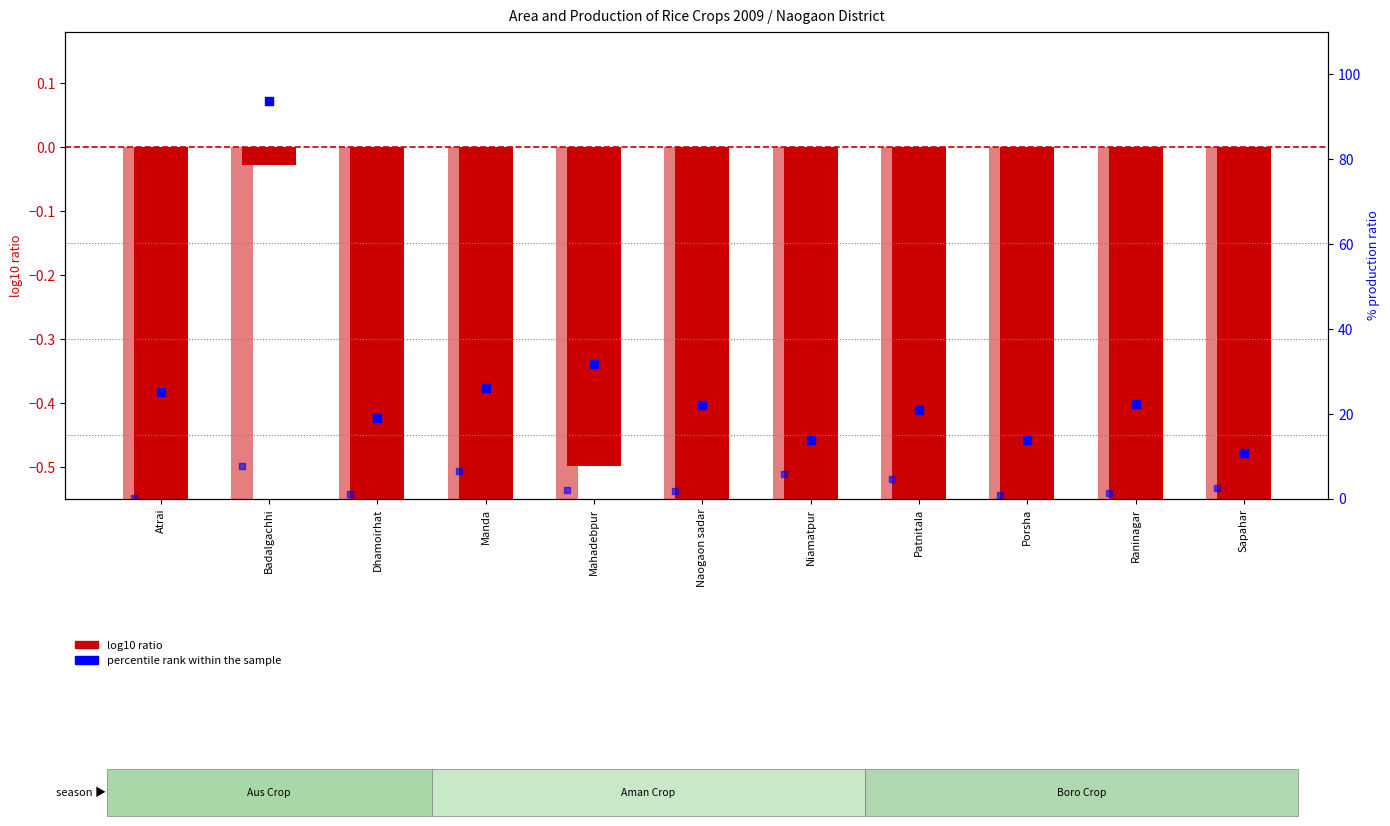

At how many categories does at least one series exceed 85?

1